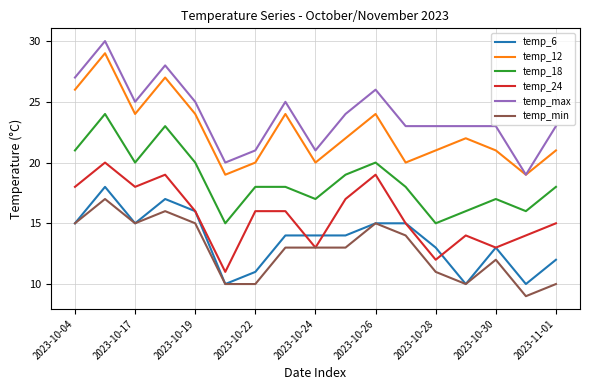

Which series has the largest total across all categories?

temp_max